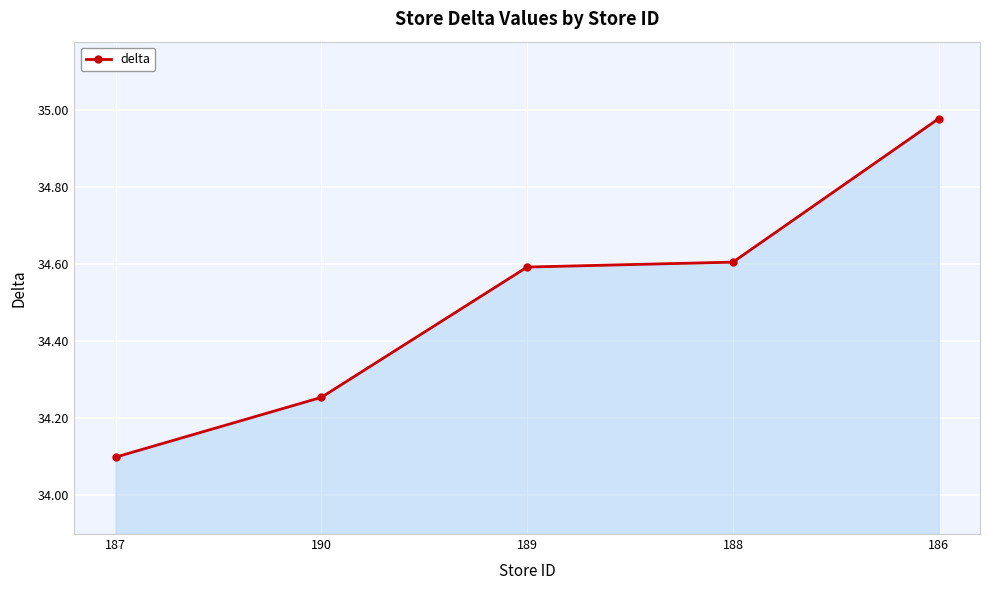

Between 186 and 188, which is larger?

186